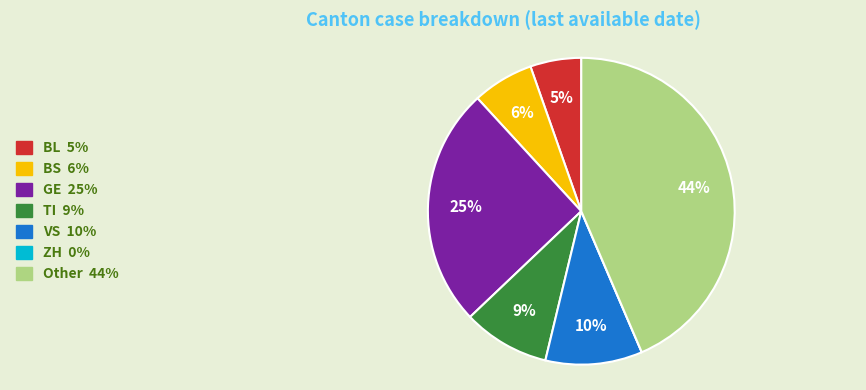

Which slice is the largest?

Other